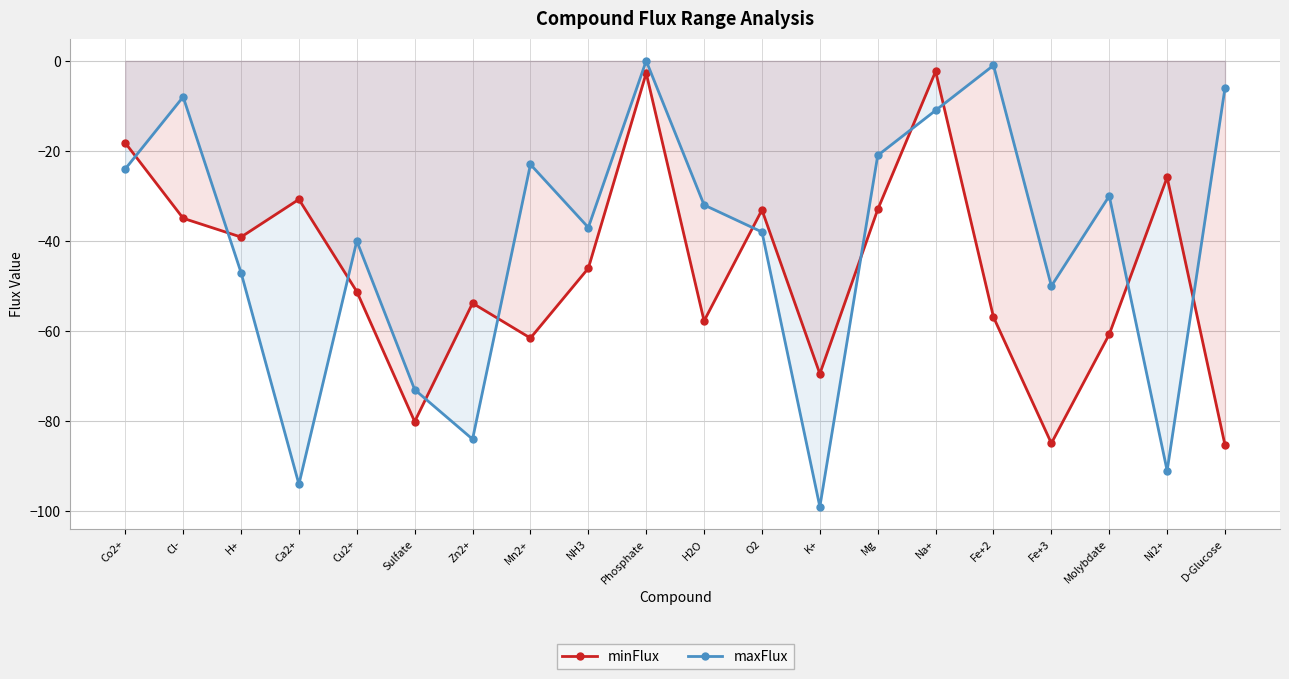

What is the sum of all maxFlux values?

-809.0